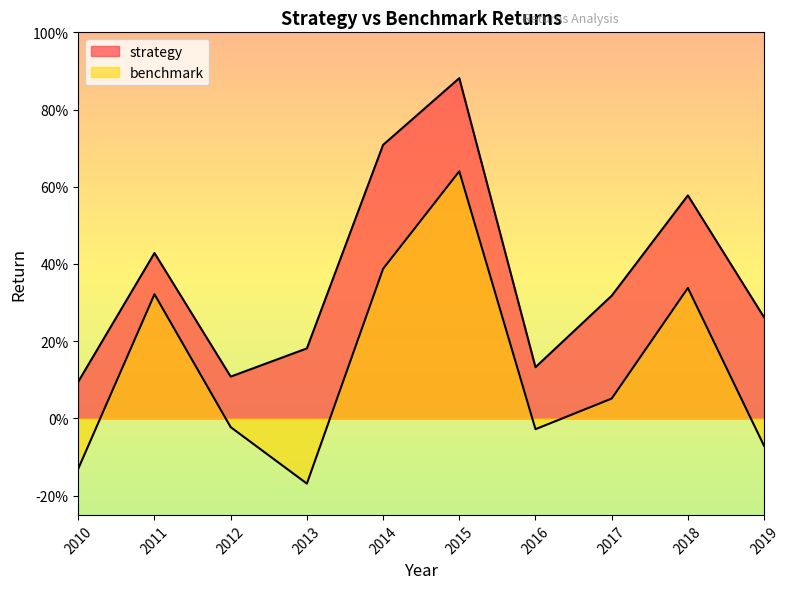

What are all the series names shown in the legend?

strategy, benchmark